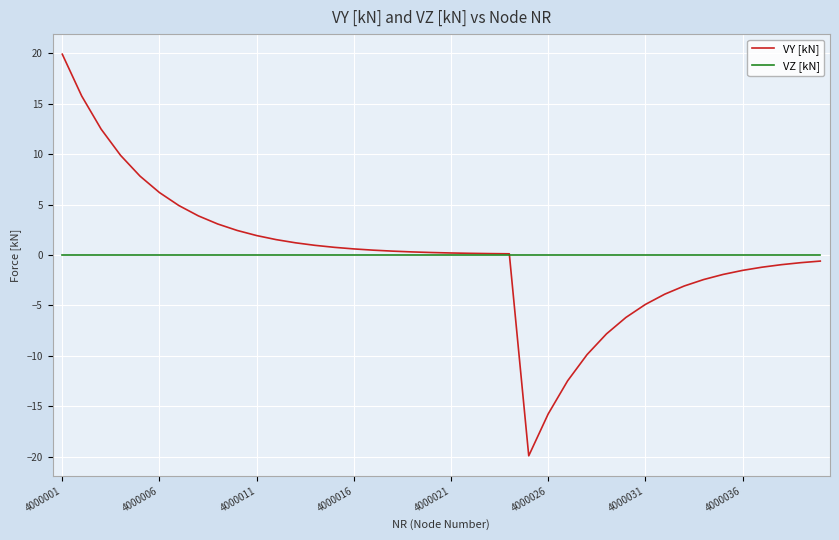

What is the average value of the VY [kN] series?

0.1